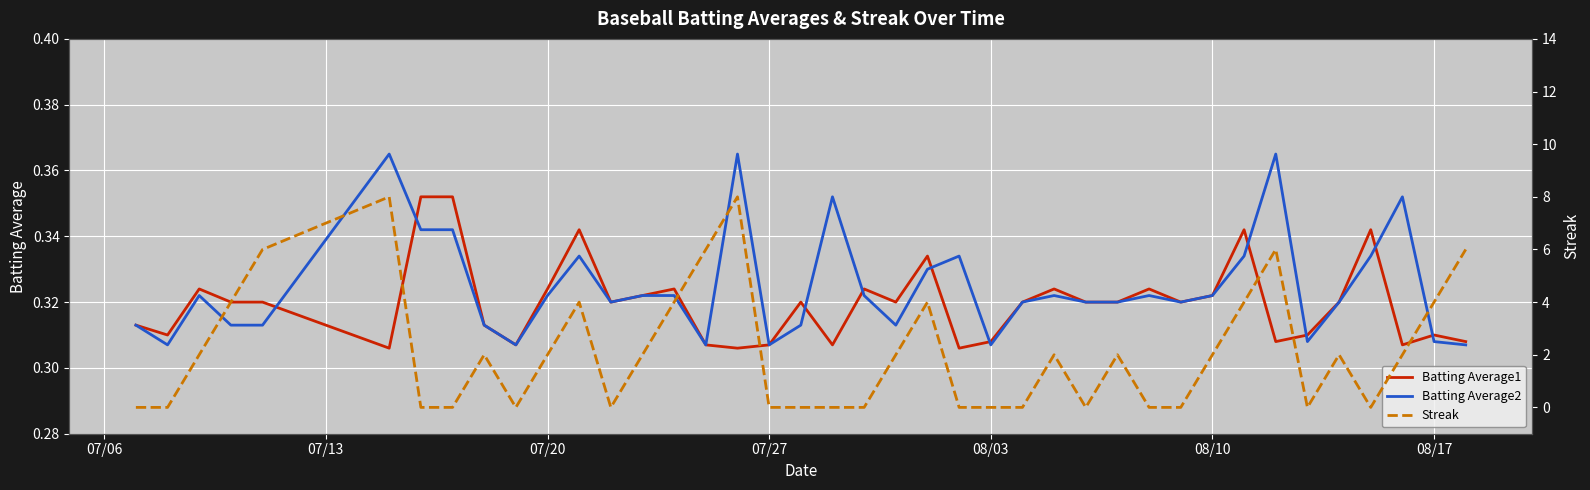

What is the highest value of the Batting Average2 series?

0.4